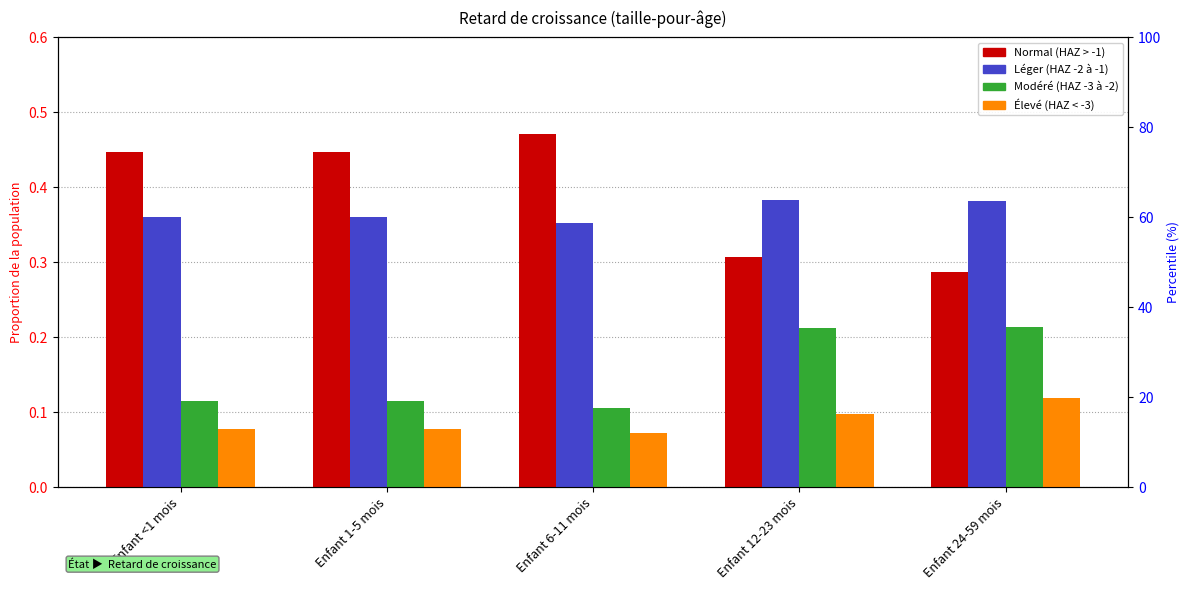

At Enfant 6-11 mois, list the series in order from largest to smallest.

Normal (HAZ > -1), Léger (HAZ -2 à -1), Modéré (HAZ -3 à -2), Élevé (HAZ < -3)